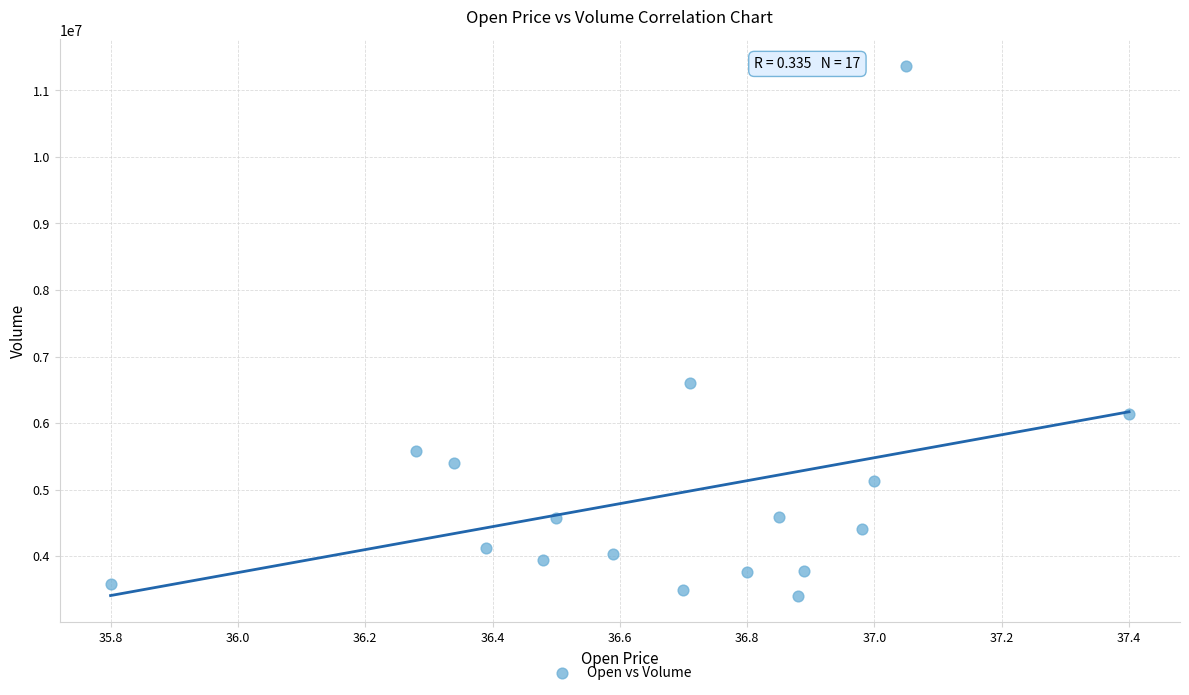

What is the range of Y values (max minus min)?

7957255